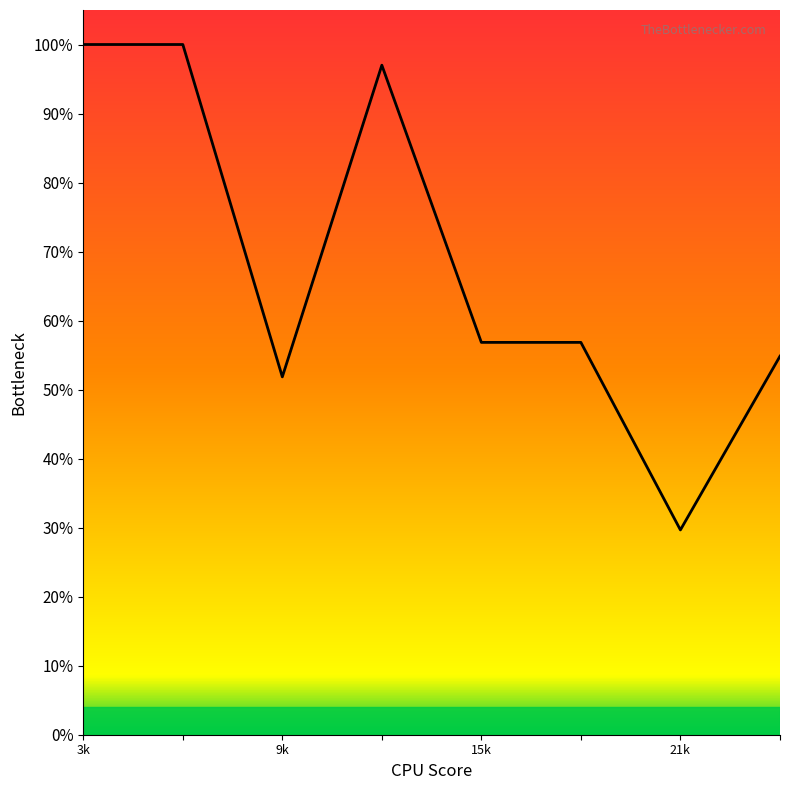

What is the maximum value shown in the chart?

1.0